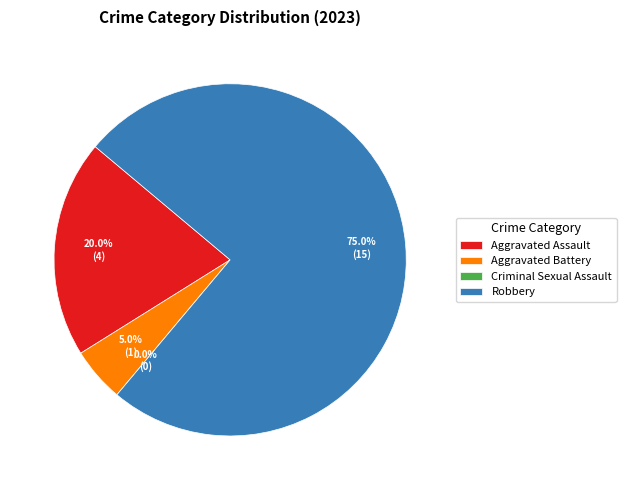

Combined, what portion of the pie is Aggravated Assault and Robbery?

95.0%